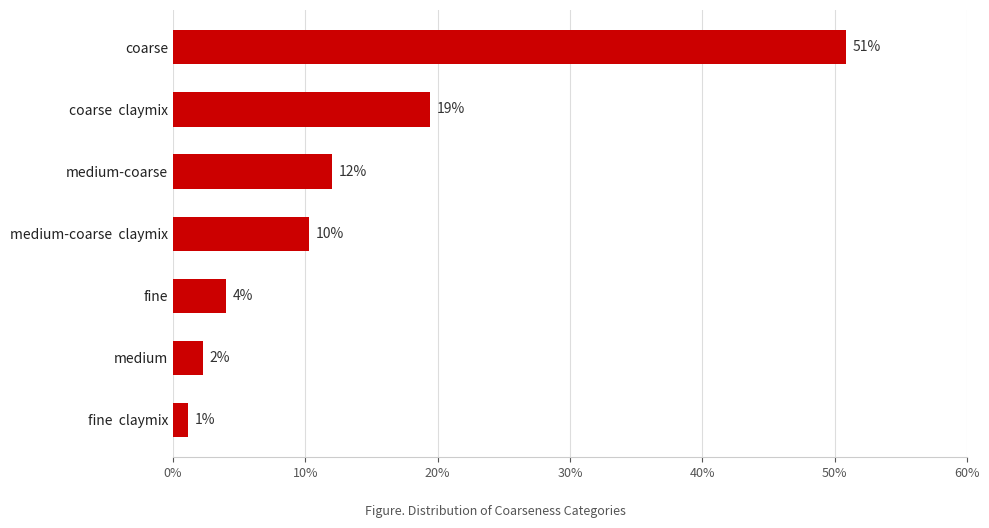

What is the difference between the maximum and second lowest values?

48.6